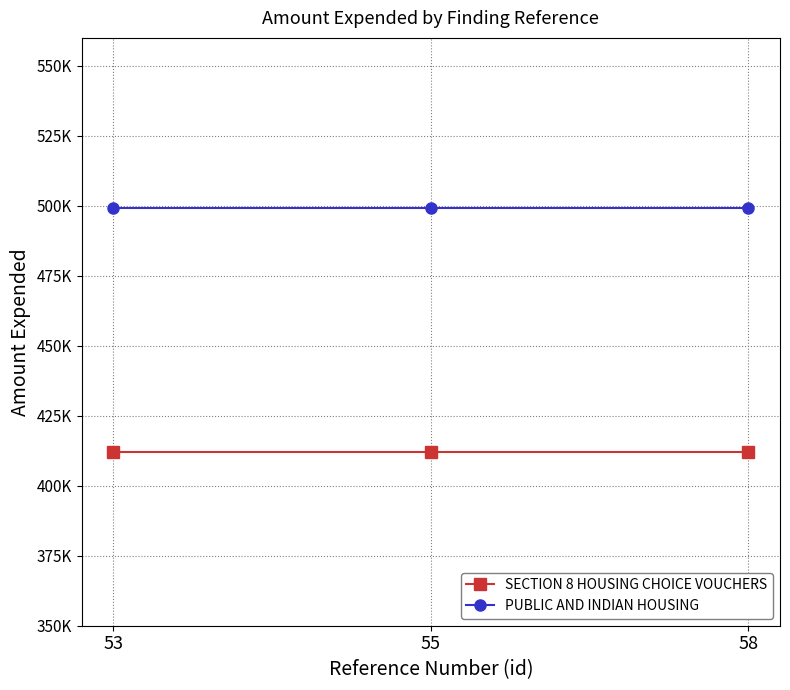

Which category has the highest value in the PUBLIC AND INDIAN HOUSING series?

53